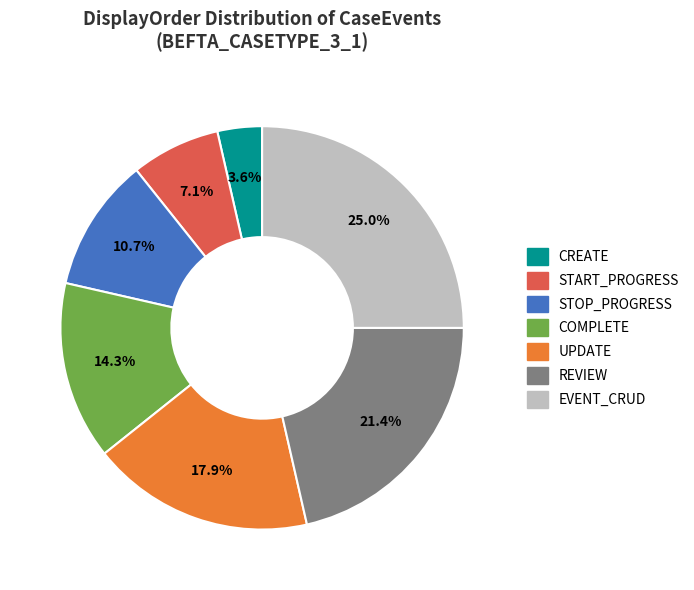

To the nearest percent, what is the difference between the COMPLETE and STOP_PROGRESS slice percentages?

4%